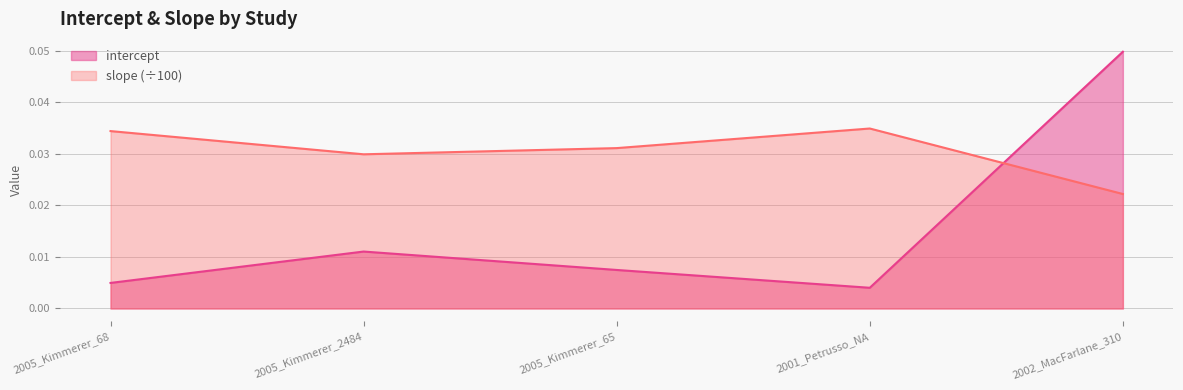

Which series has the largest total across all categories?

slope (÷100)